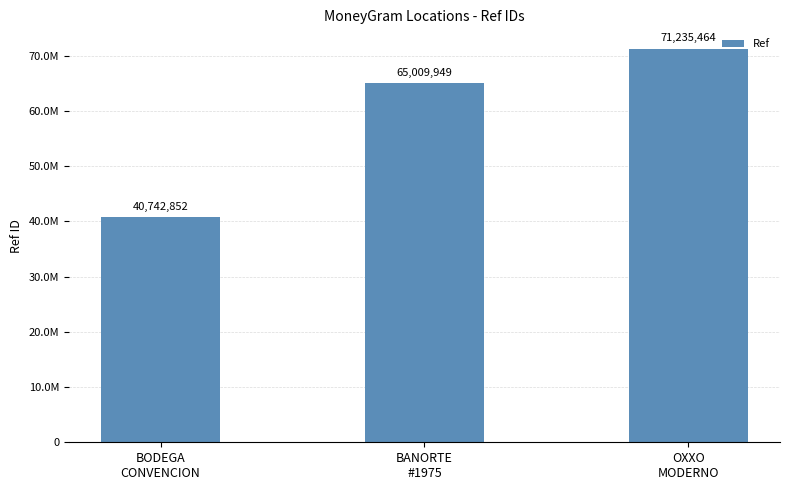

List the labels in order of value, largest first.

OXXO
MODERNO, BANORTE
#1975, BODEGA
CONVENCION